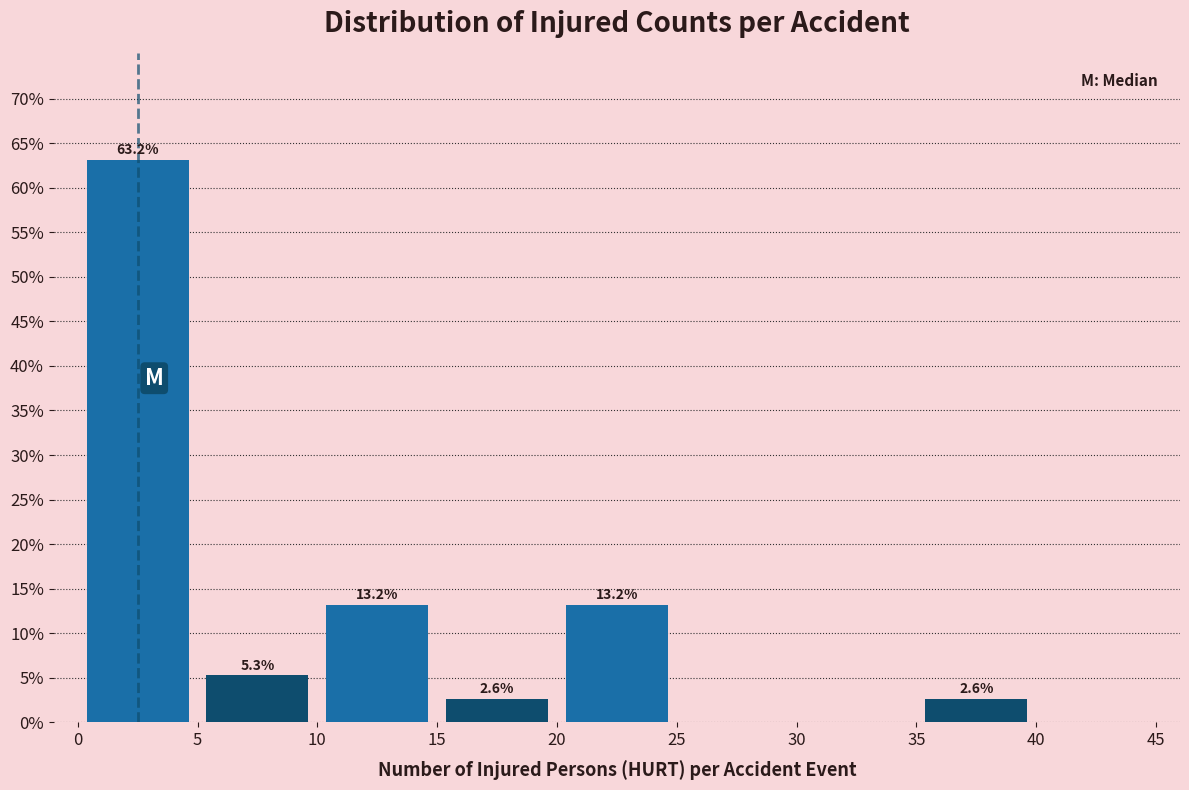

Over which range of the x-axis is the bar tallest?

0 to 5